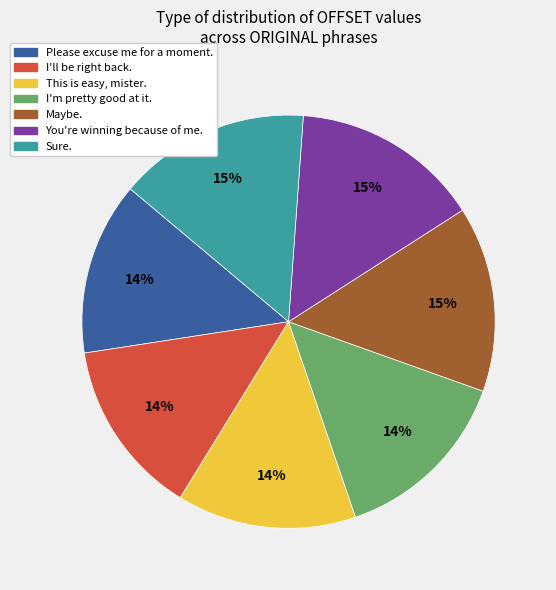

Is it true that This is easy, mister. is 14% of the pie?

True